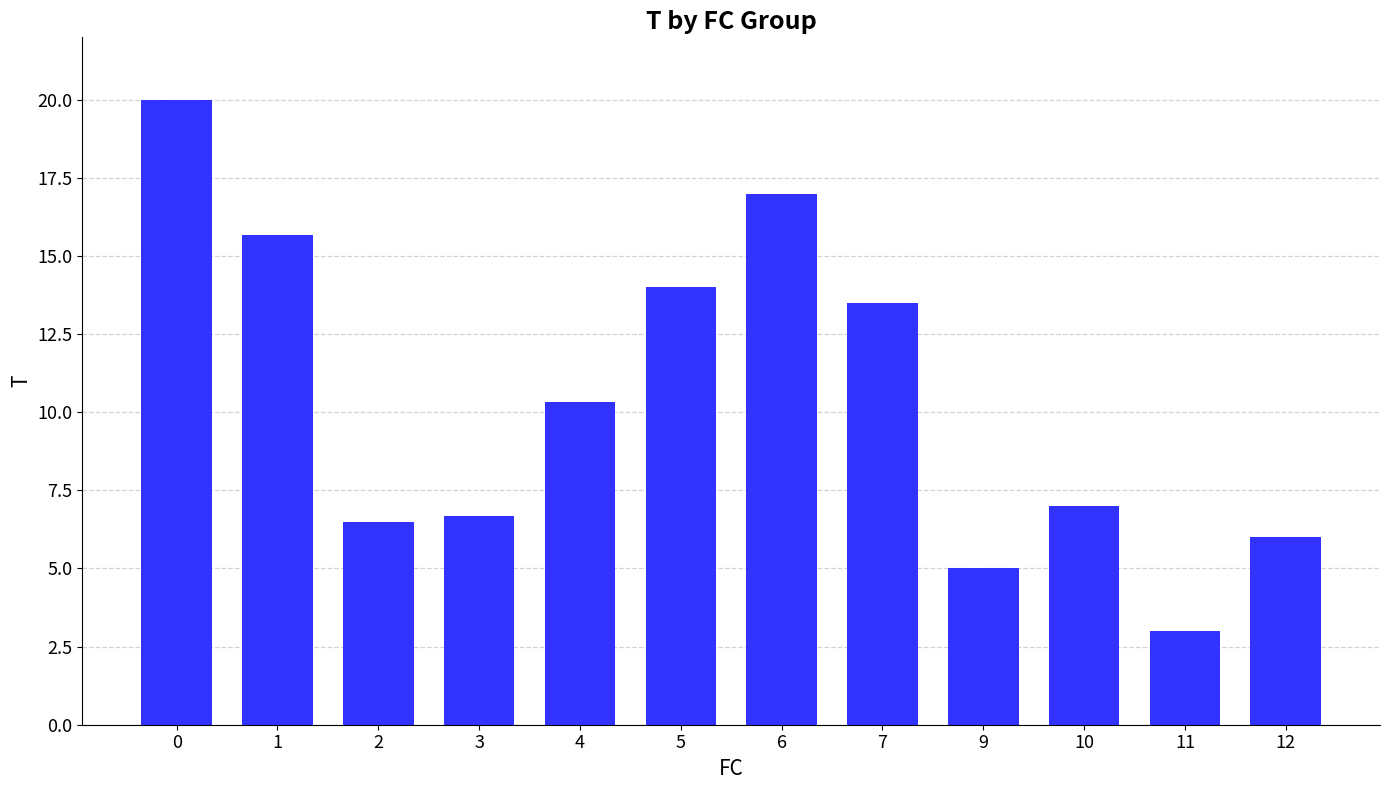

What is the ratio of the value at 3 to the value at 2?

1.0